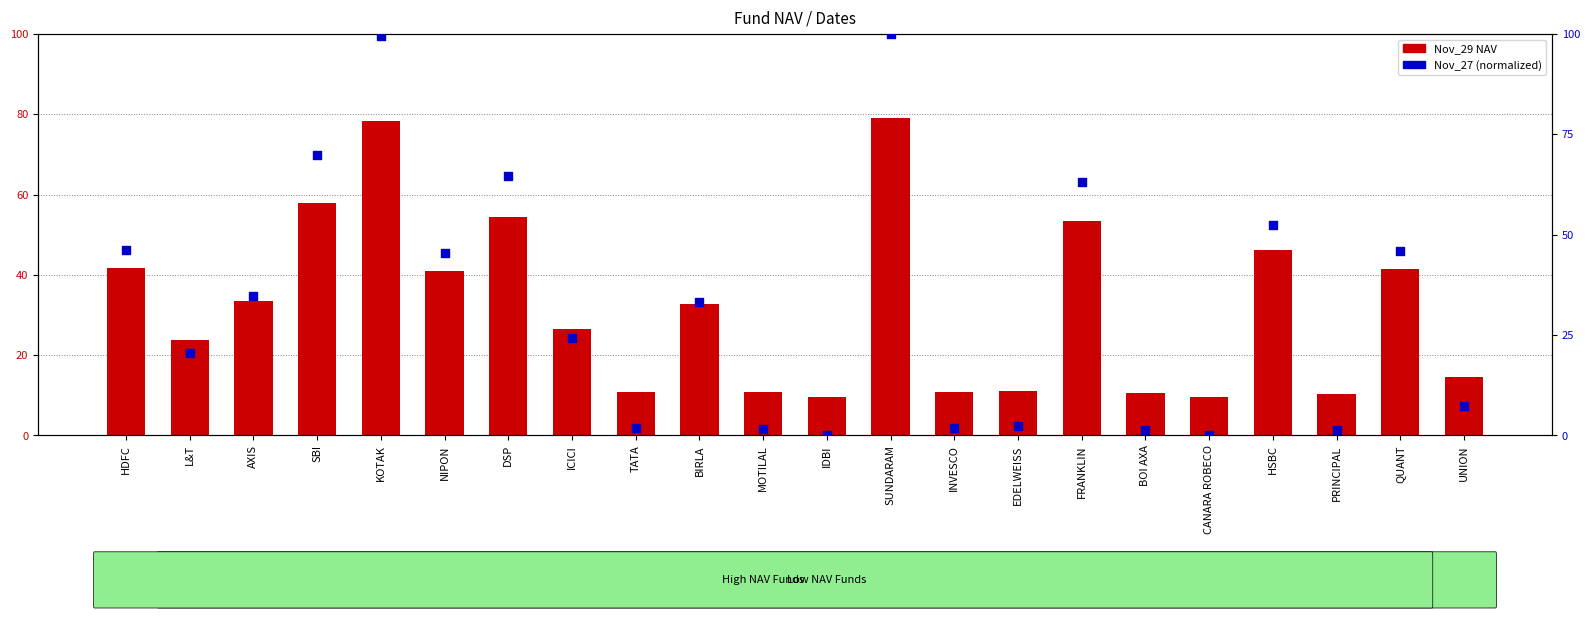

Which series contains the lowest Y value?

Nov_27 (normalized)